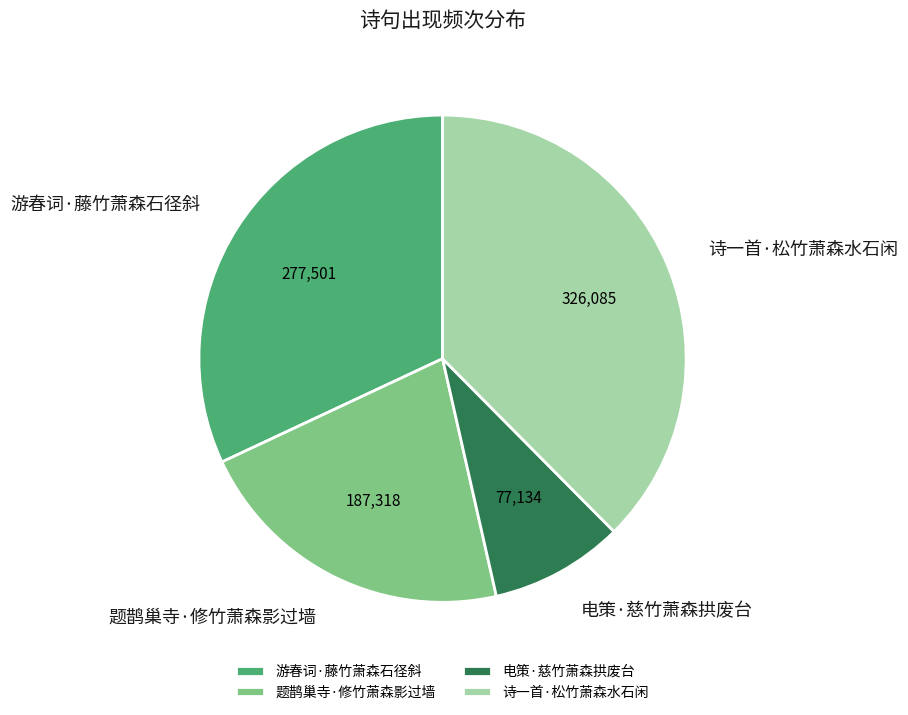

How many segments does this pie chart have?

4